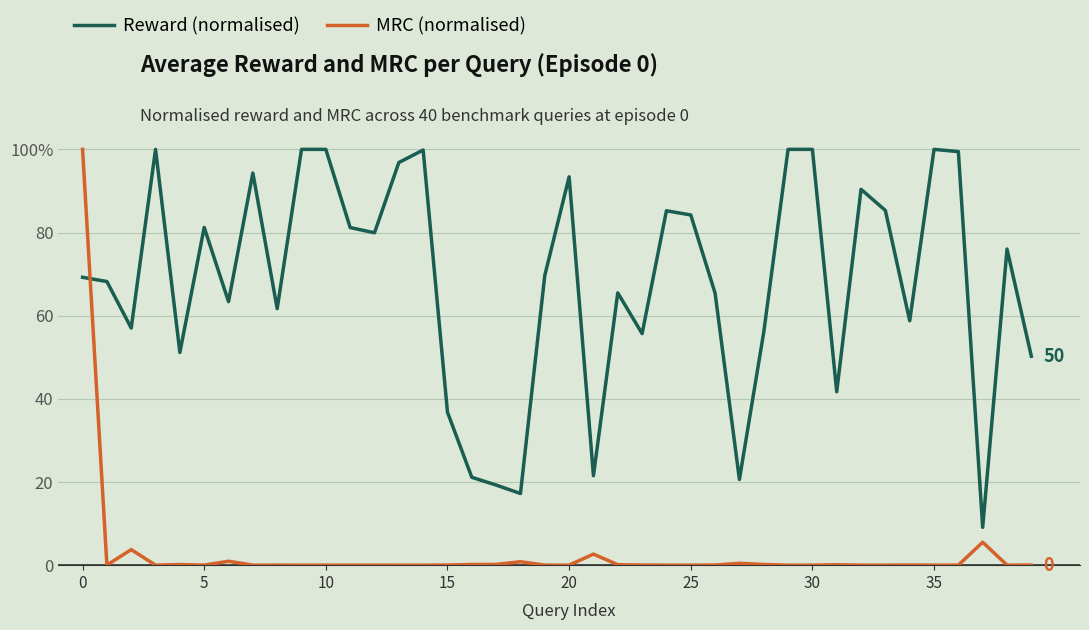

What are all the series names shown in the legend?

Reward (normalised), MRC (normalised)